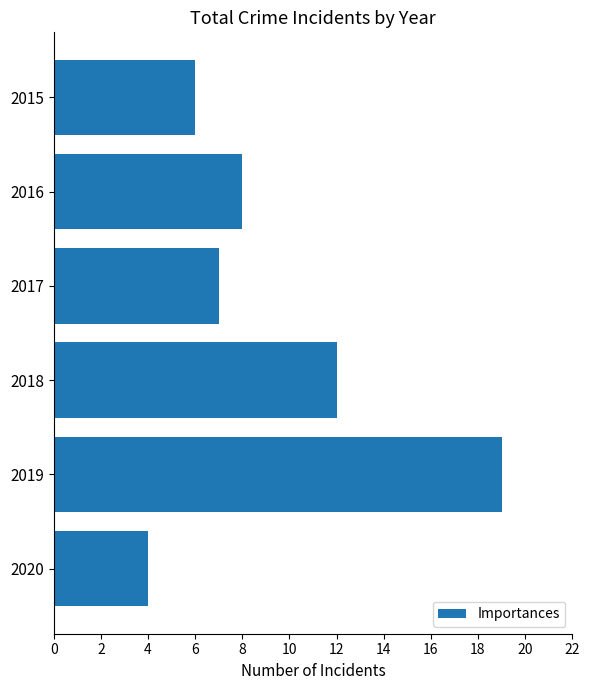

Reading top to bottom, transcribe all the data shown in this chart.

6	8	7	12	19	4